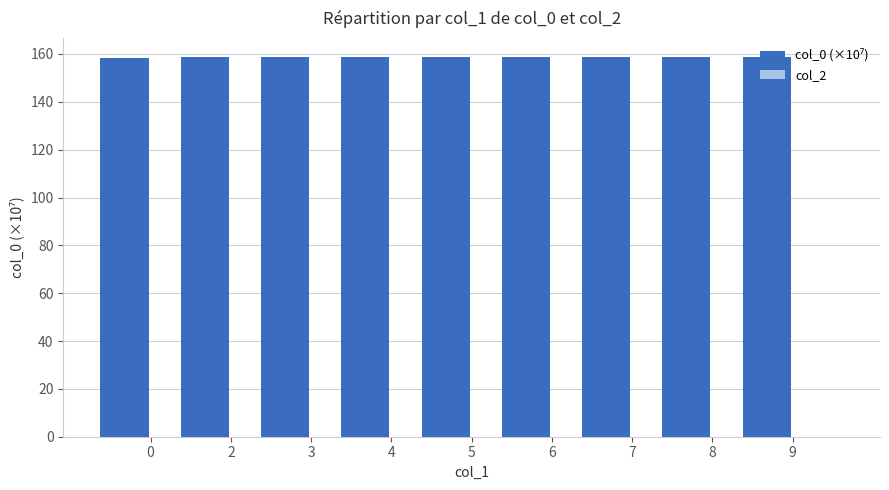

What is the average value?

158.7